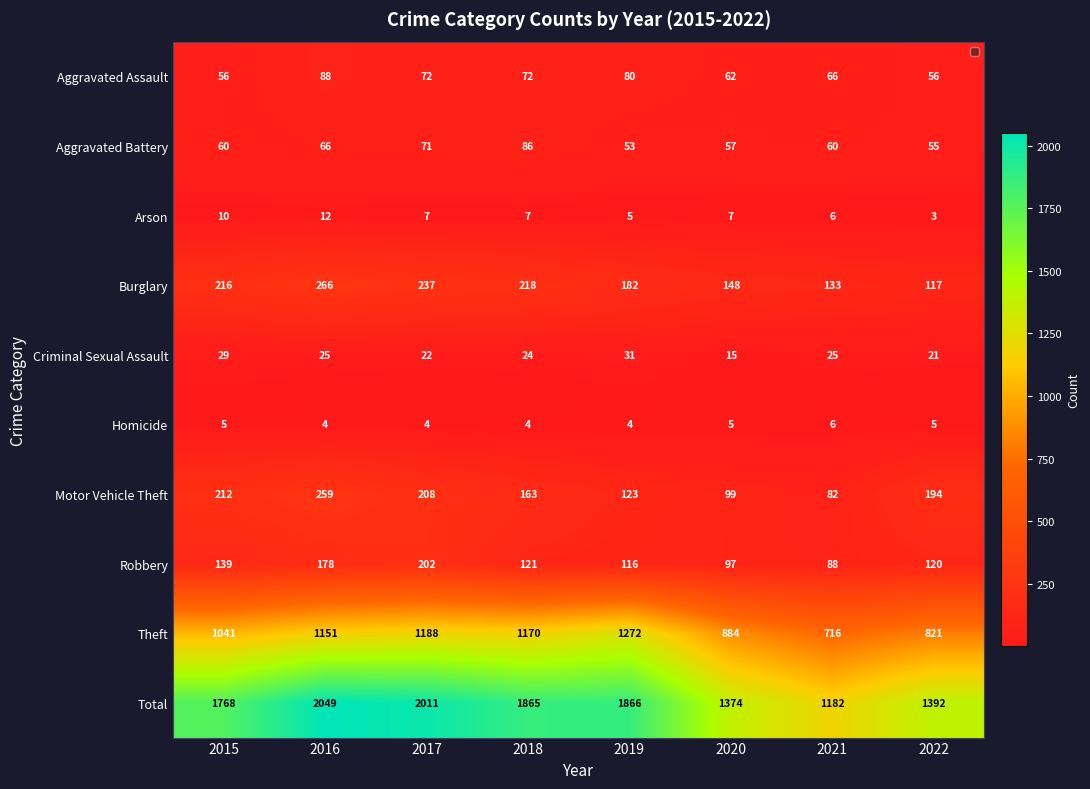

What is the sum of all Theft values?

8243